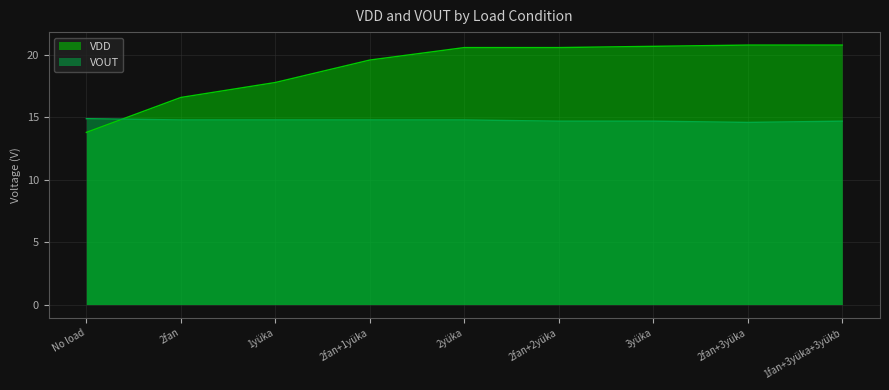

Count the number of data series in this chart.

2